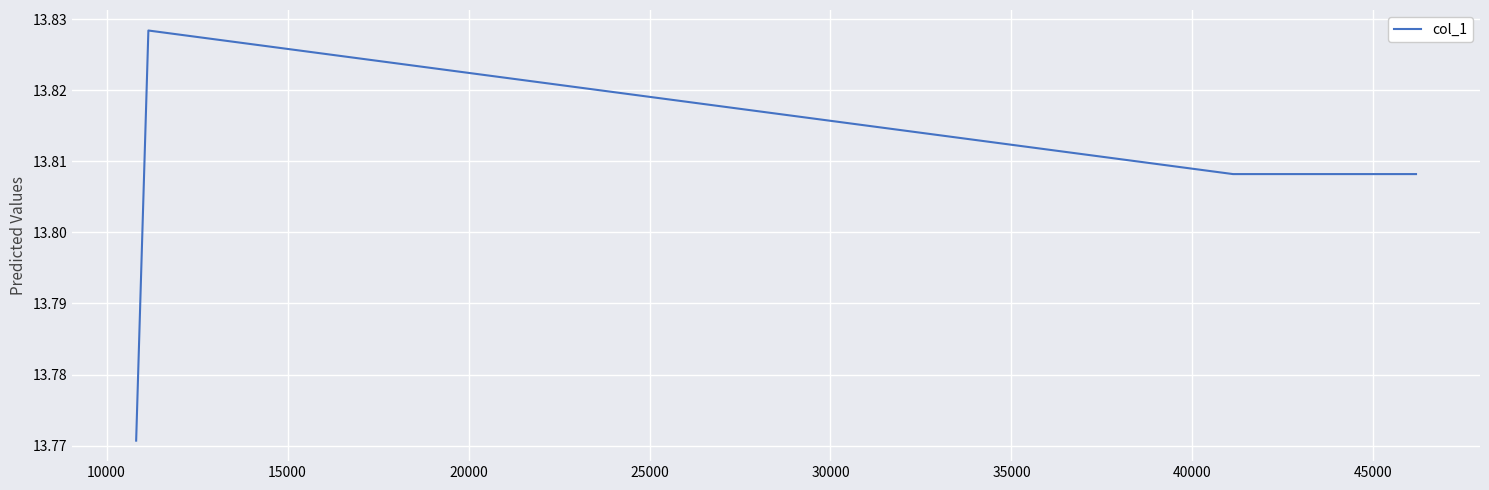

True or false: the data has more than 2 interior local peaks.

False